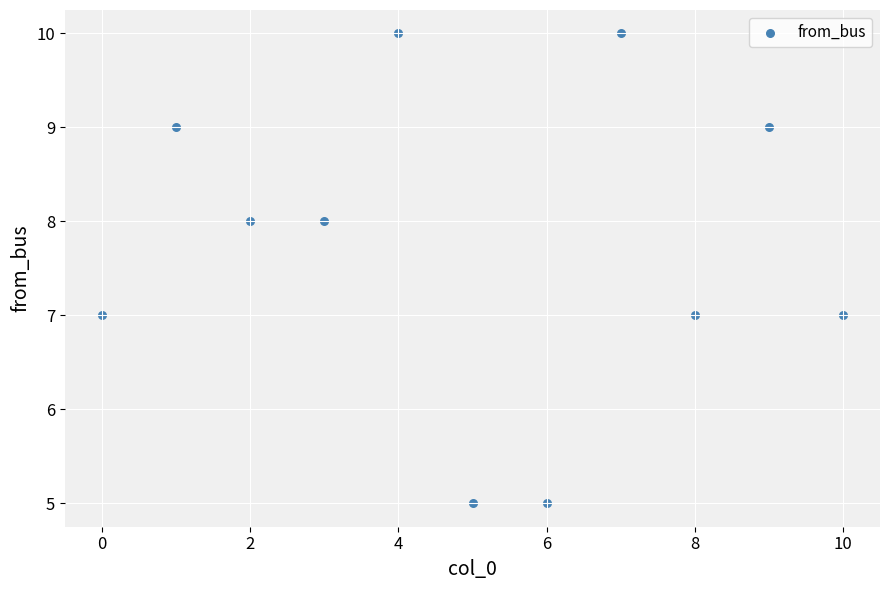

What is the range of Y values (max minus min)?

5